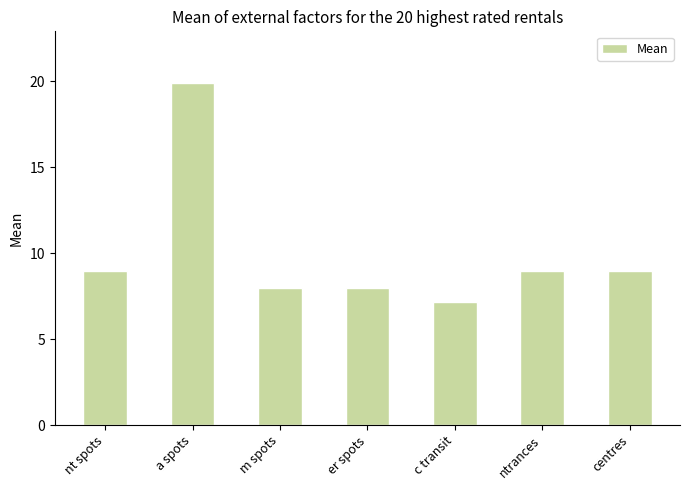

What is the value of the 7th bar from the left?

9.0